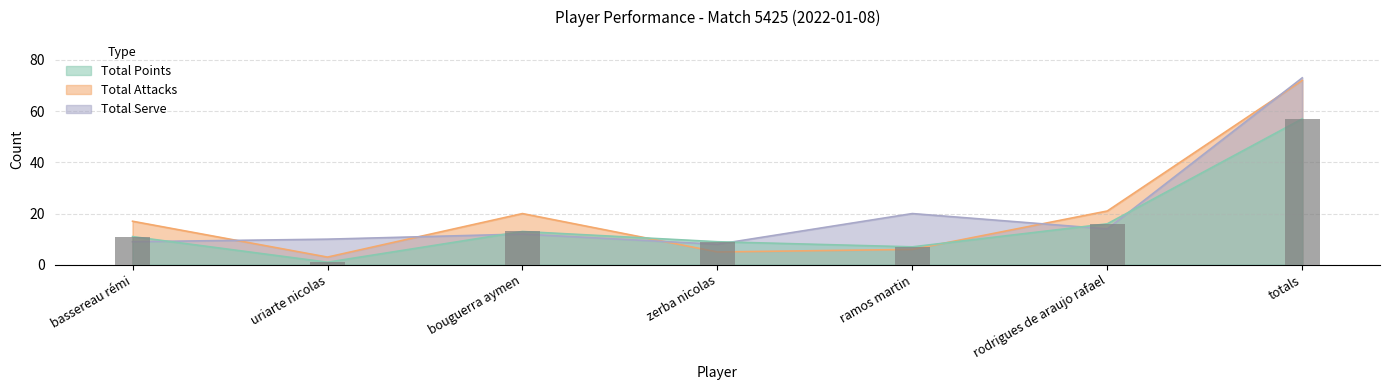

What is the average value of the Total Attacks series?

21